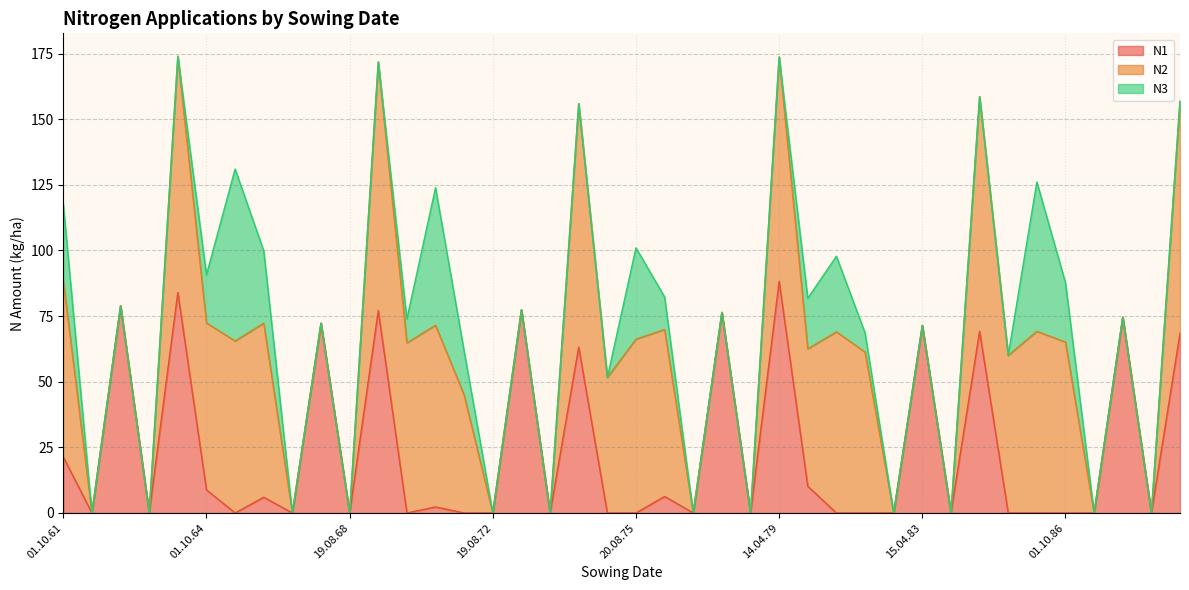

How many lines are shown in the chart?

3